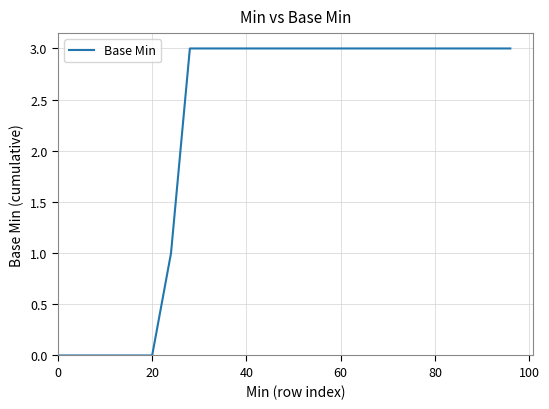

What is the greatest value displayed?

3